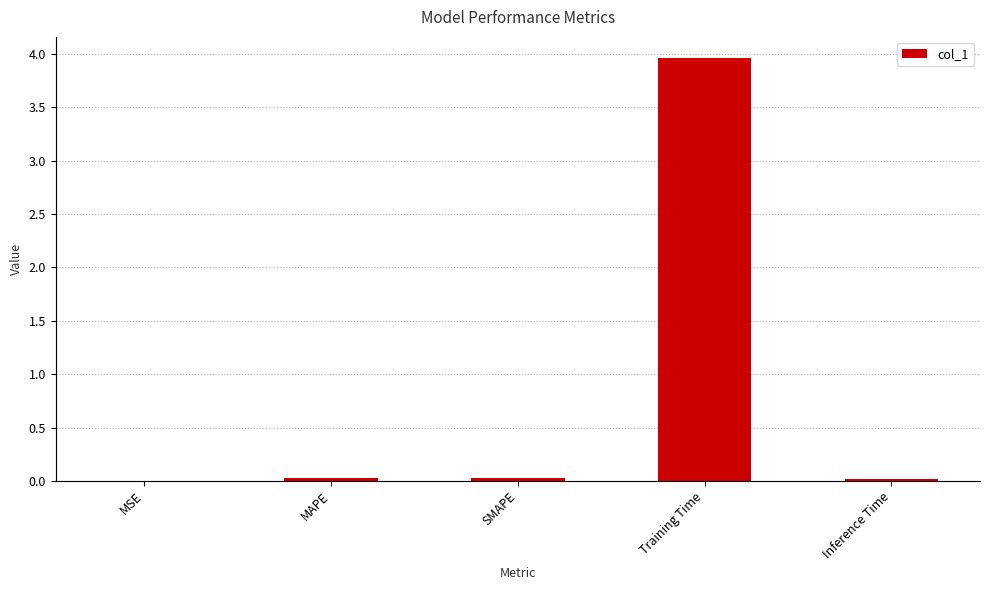

Which label corresponds to the largest value in the chart?

Training Time